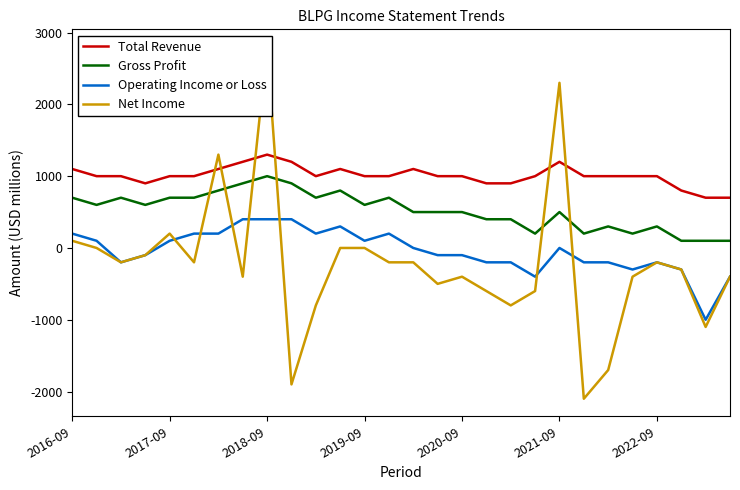

True or false: Gross Profit and Operating Income or Loss intersect in this chart.

False